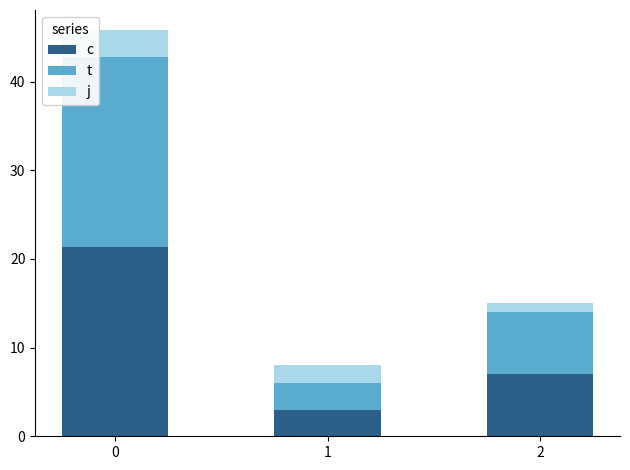

What is the total value across all series at 1?

8.0